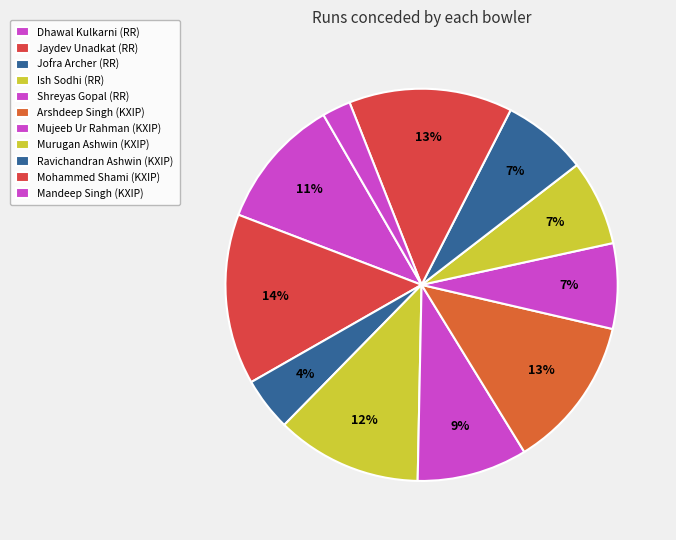

To the nearest percent, what is the difference between the largest and smallest slice percentages?

12%